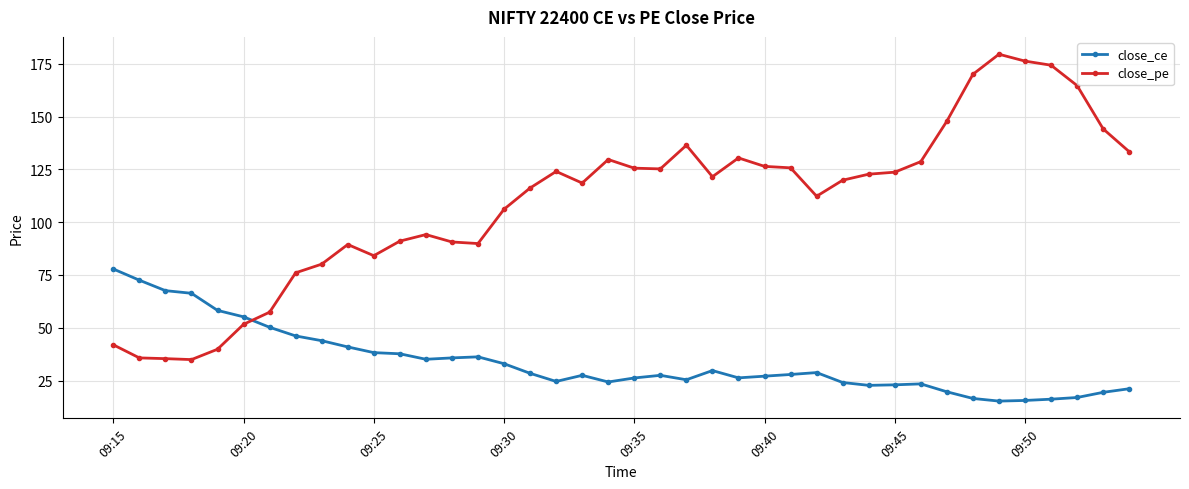

How many lines are shown in the chart?

2